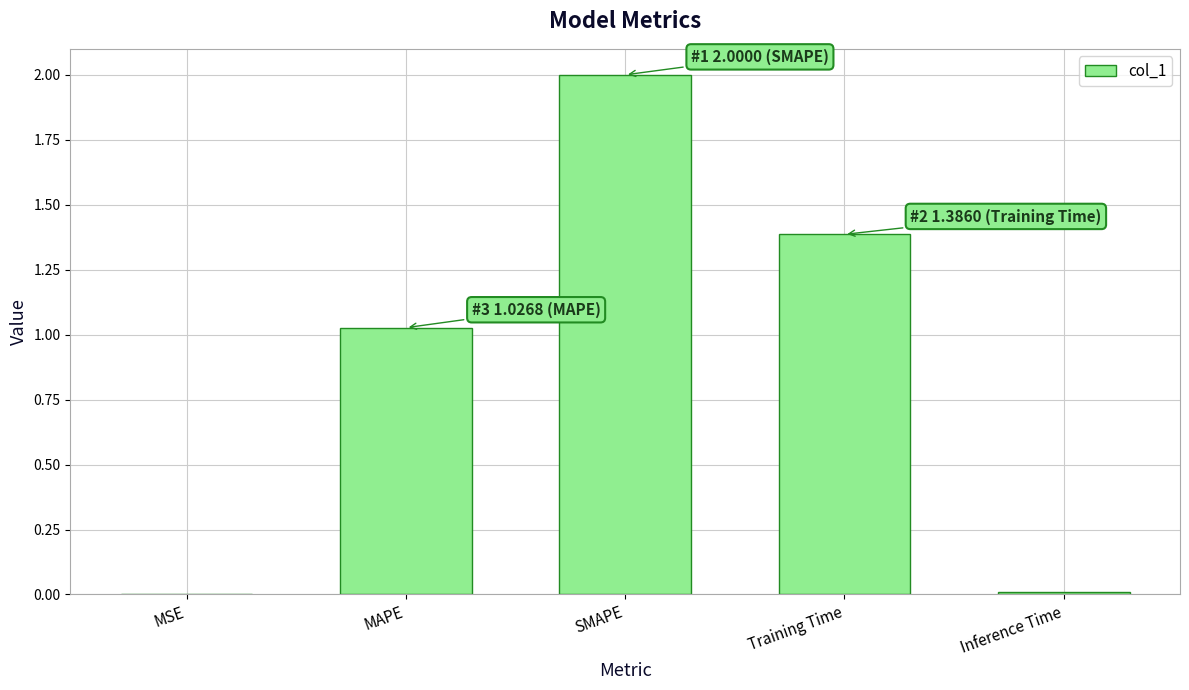

What is the greatest value displayed?

2.0